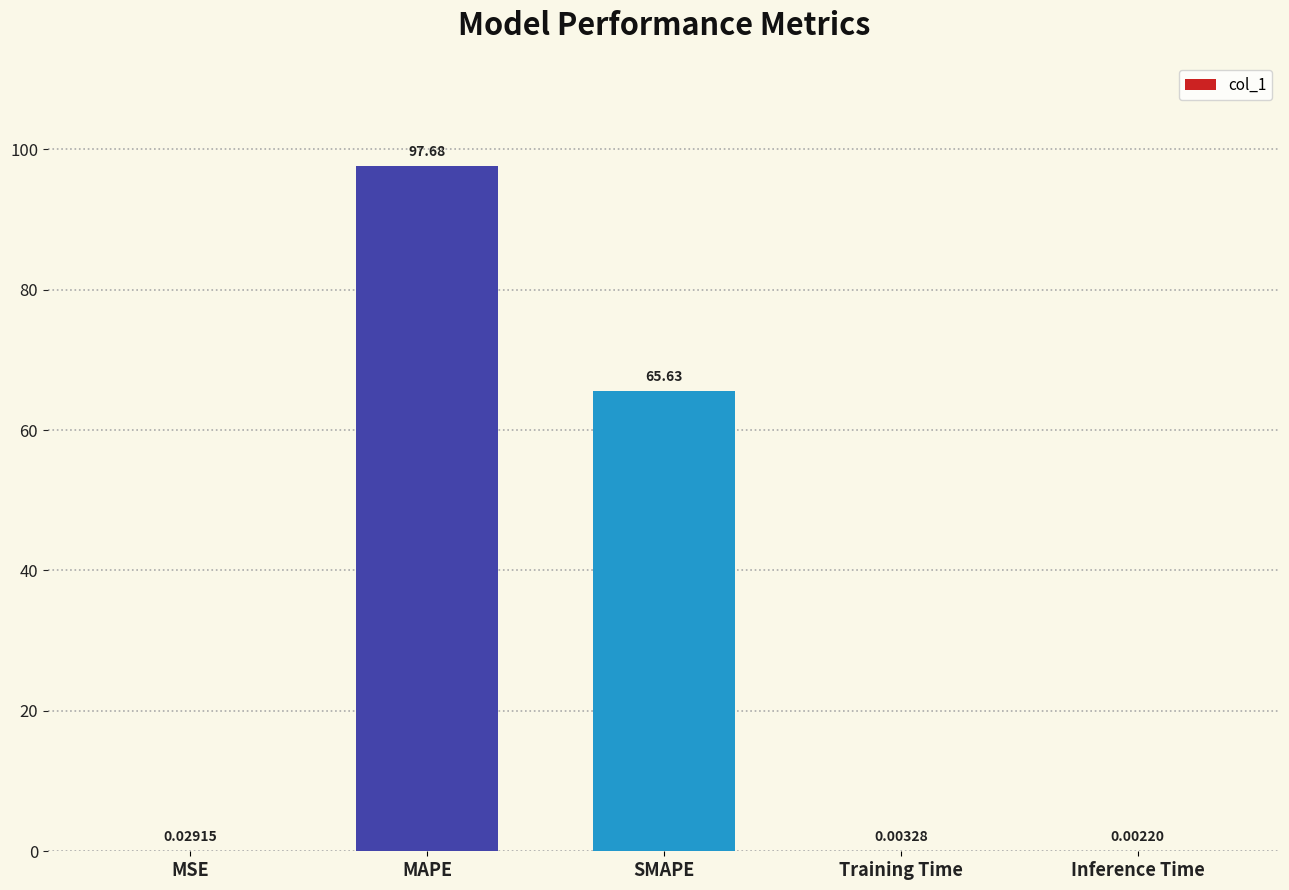

What is the sum of all values?

163.3